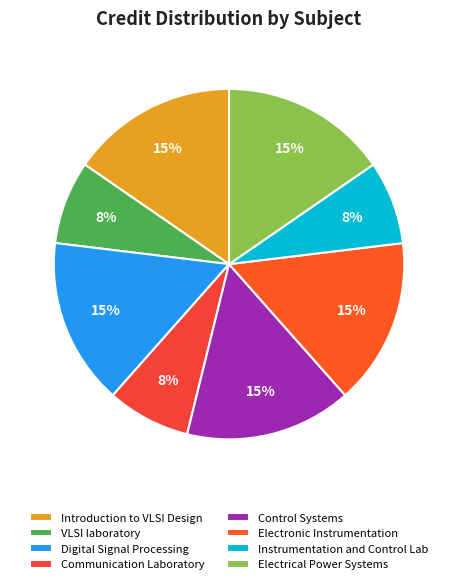

To the nearest percent, what percentage of the pie is Introduction to VLSI Design?

15%